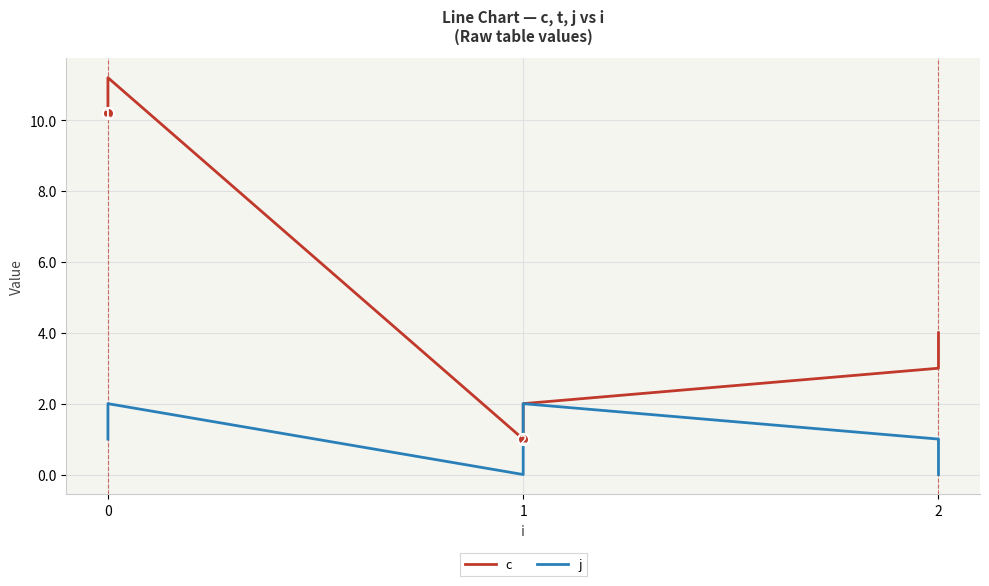

Rank the series by their average value, from highest to lowest.

c, j